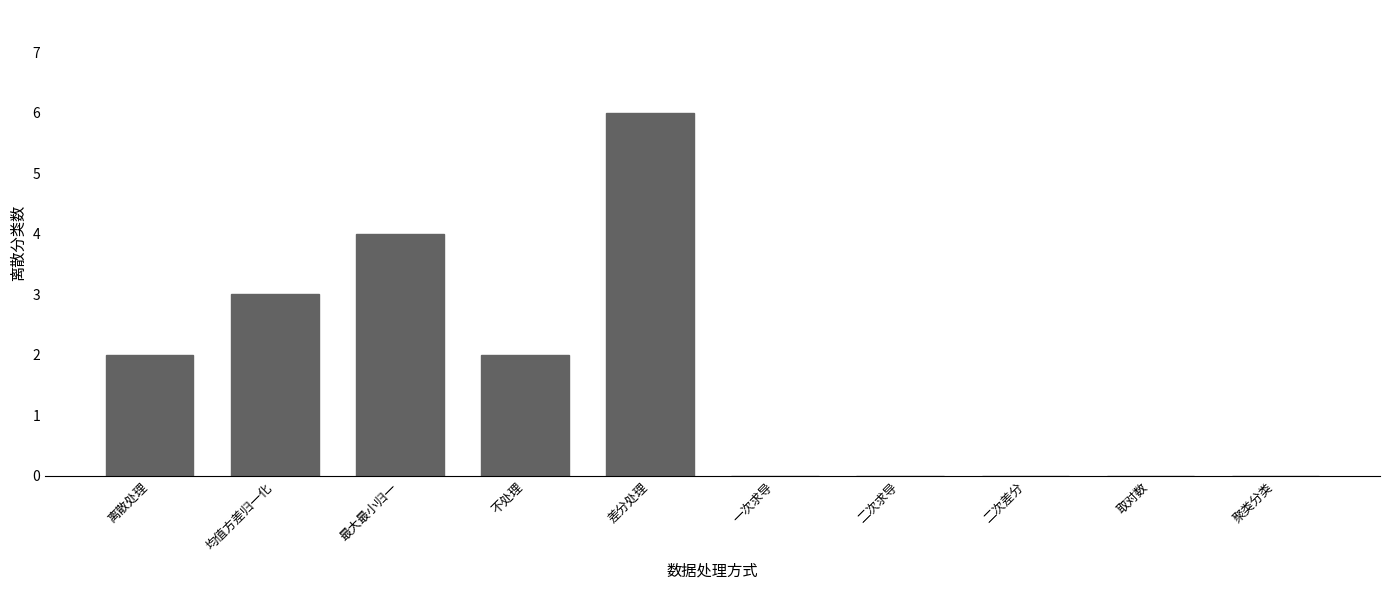

What is the greatest value displayed?

6